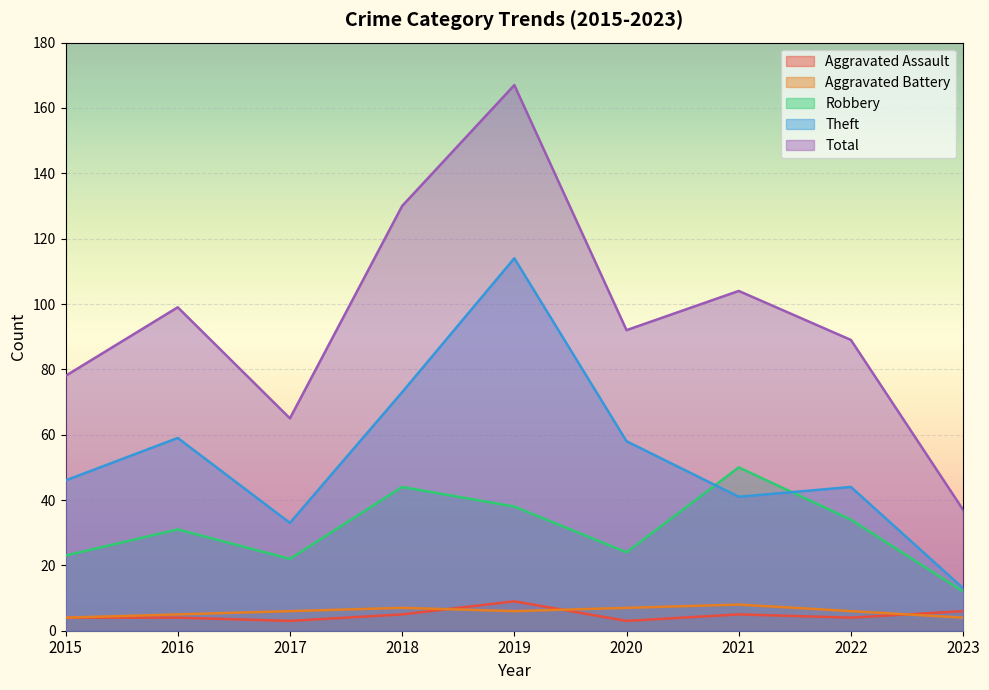

Count the number of data series in this chart.

5